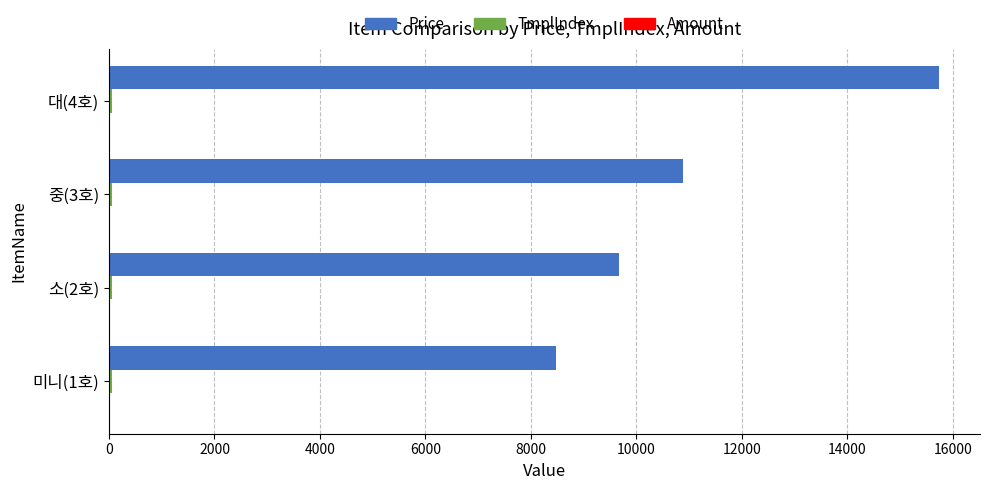

What is the highest value of the Price series?

15730